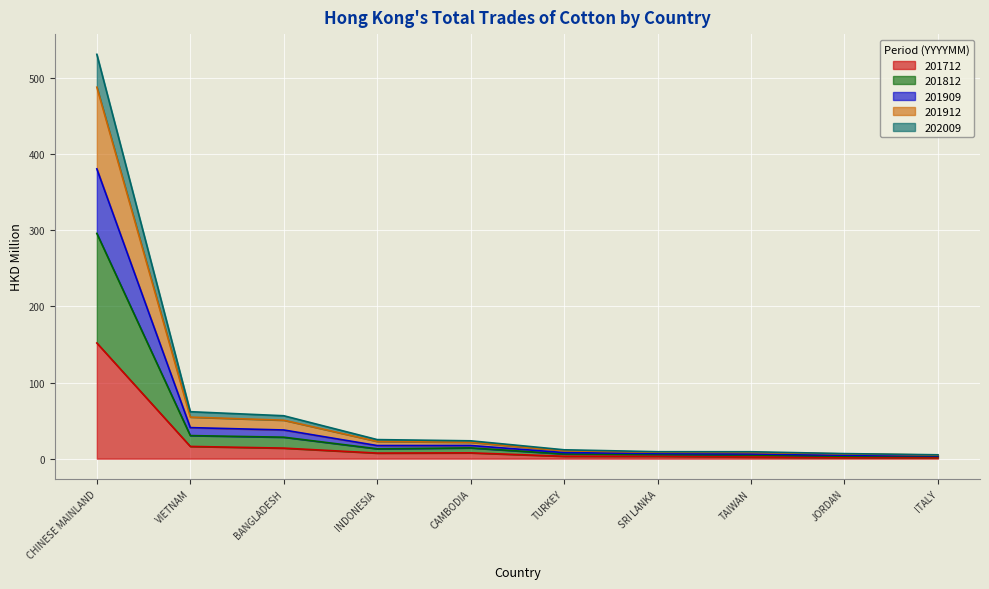

What is the maximum value for 201712?

152.0